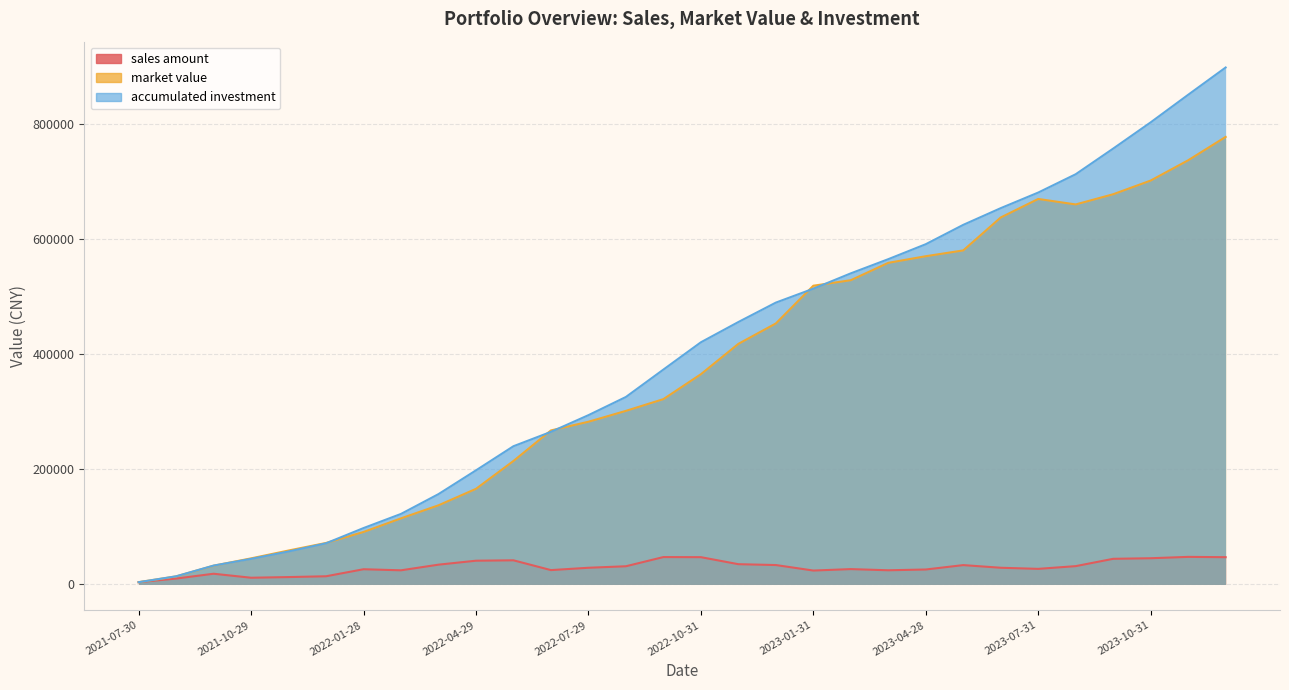

How many data points in market value are above 364917?

15